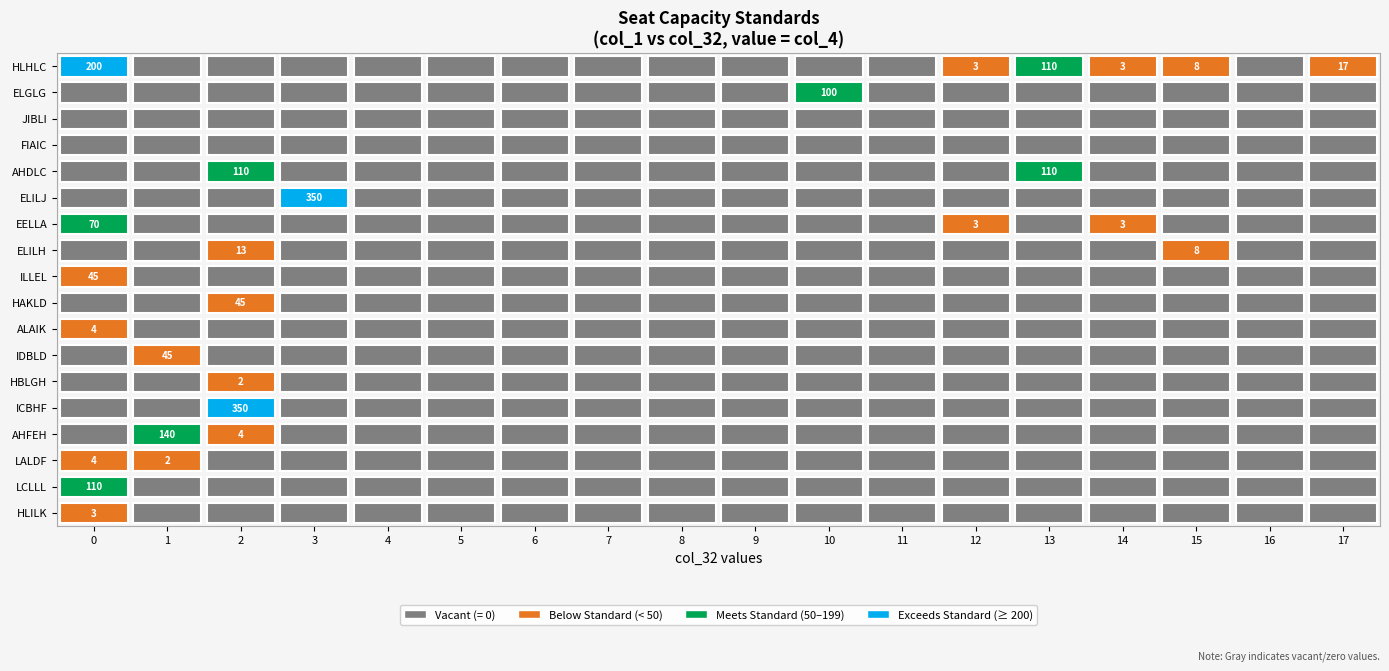

Between 14 and 5, which is larger?

14